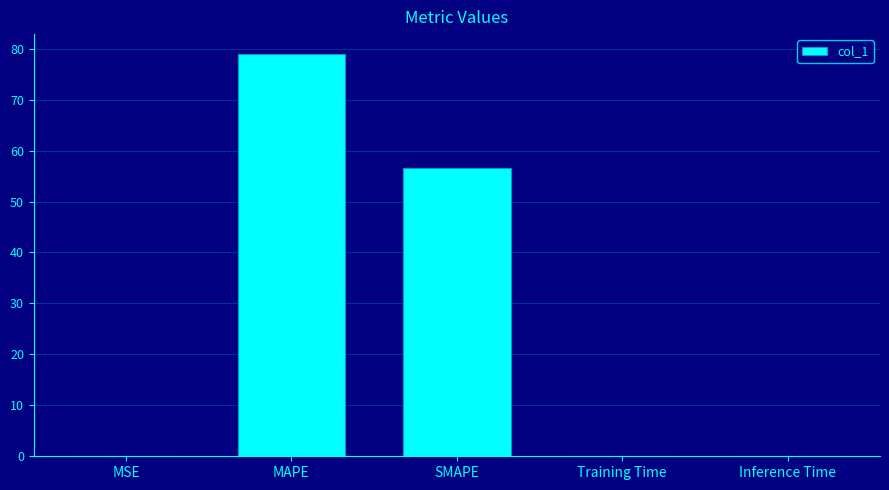

Are the bars horizontal?

No